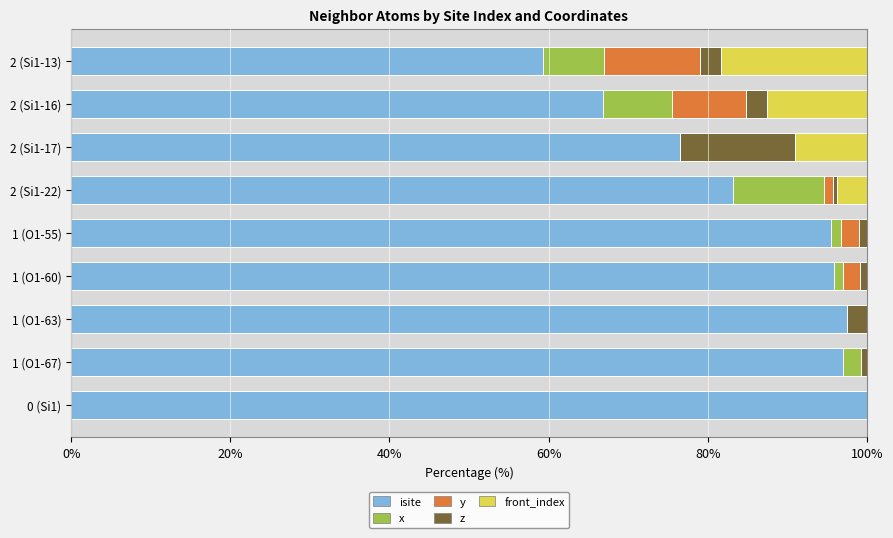

Is it true that isite equals 38.4 at 1 (O1-55)?

False